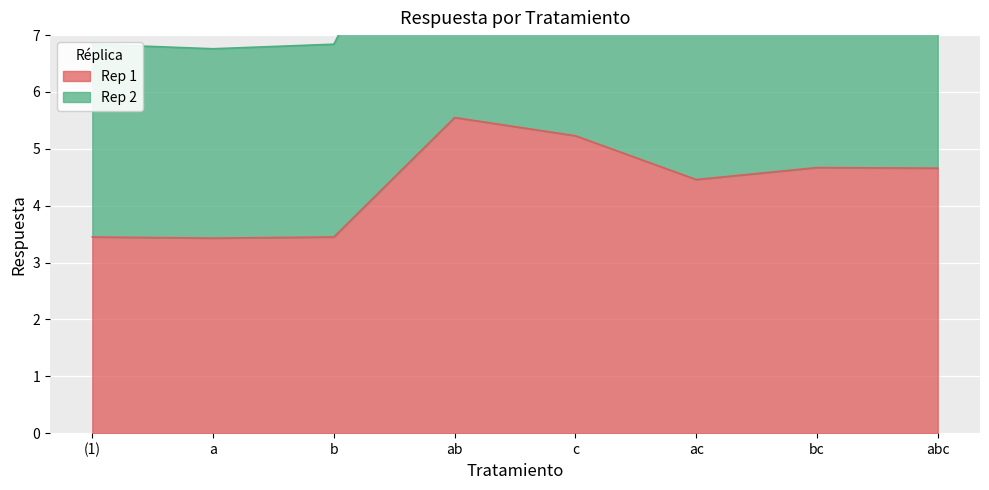

The Rep 1 series shows 4.7 at bc. True or false?

True